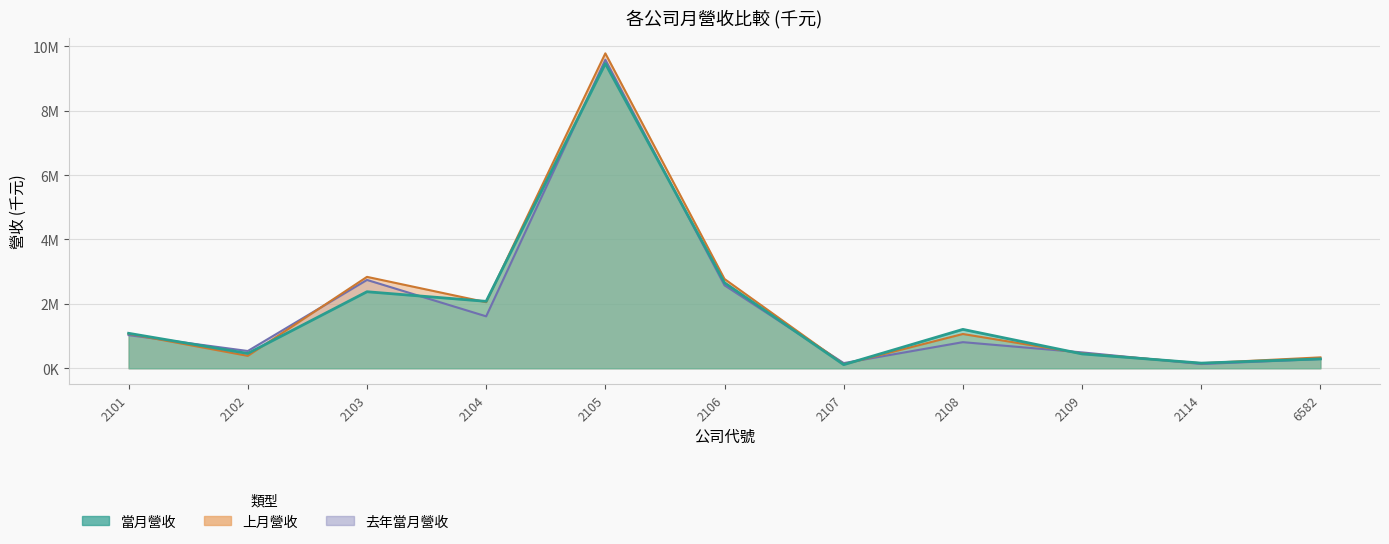

What is the average value of the 上月營收 series?

1912578